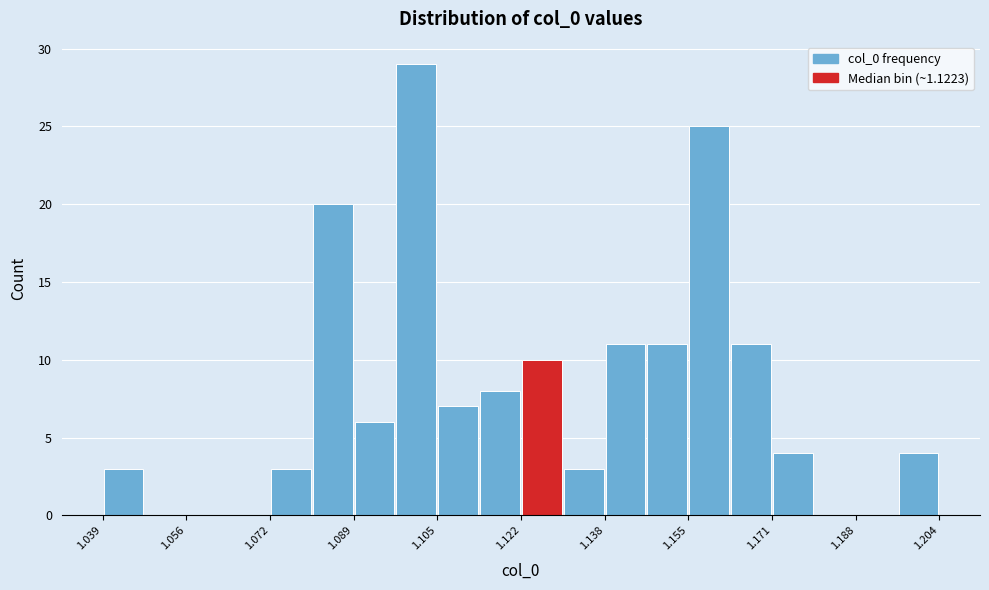

Which range on the x-axis has the tallest bar?

1.098 to 1.106